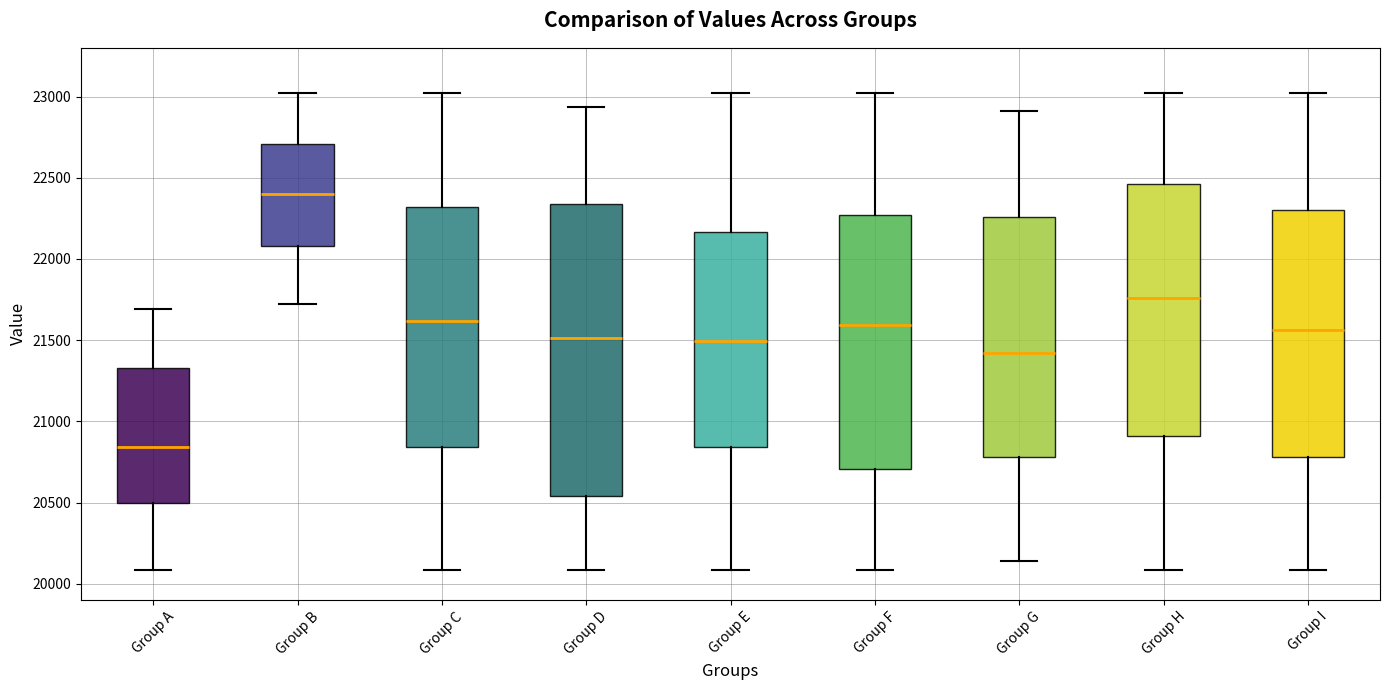

Reading left to right, transcribe this box plot: for each box, give where its median line is, the range the box spans, and where its two whiskers end, as read against the y-axis. The values are not printed on the chart, so give them approximately, as read against the axis.

Group A: median 20850, box 20500 to 21350, whiskers 20100 to 21700
Group B: median 22400, box 22100 to 22700, whiskers 21750 to 23000
Group C: median 21600, box 20850 to 22300, whiskers 20100 to 23000
Group D: median 21500, box 20550 to 22350, whiskers 20100 to 22950
Group E: median 21500, box 20850 to 22150, whiskers 20100 to 23000
Group F: median 21600, box 20700 to 22250, whiskers 20100 to 23000
Group G: median 21400, box 20800 to 22250, whiskers 20150 to 22900
Group H: median 21750, box 20900 to 22450, whiskers 20100 to 23000
Group I: median 21550, box 20800 to 22300, whiskers 20100 to 23000